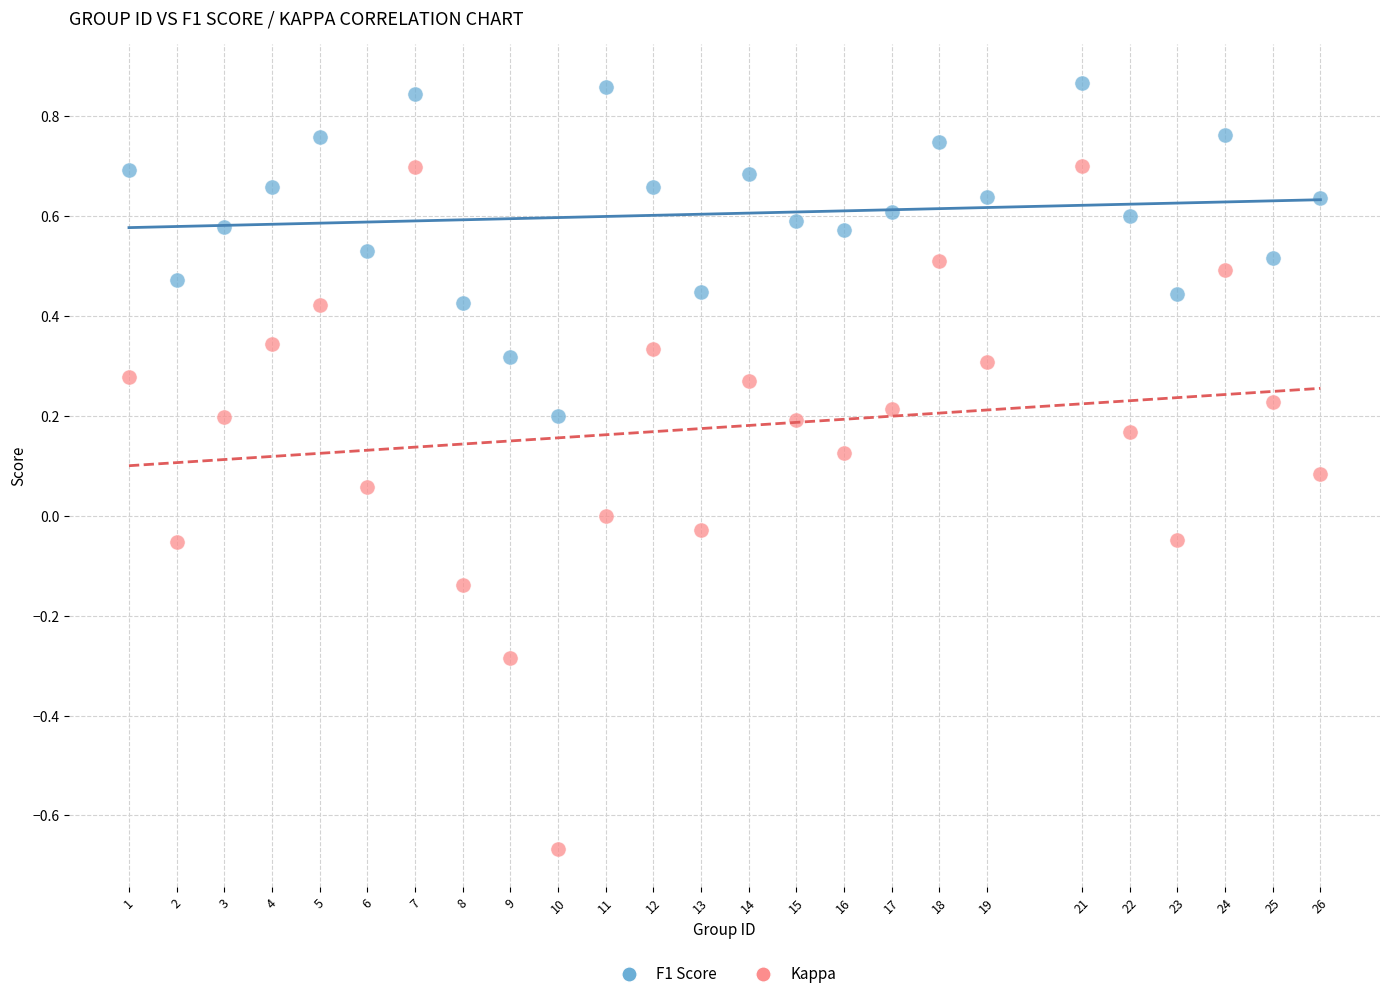

Across all data points, what is the range of Y values (max minus min)?

1.5